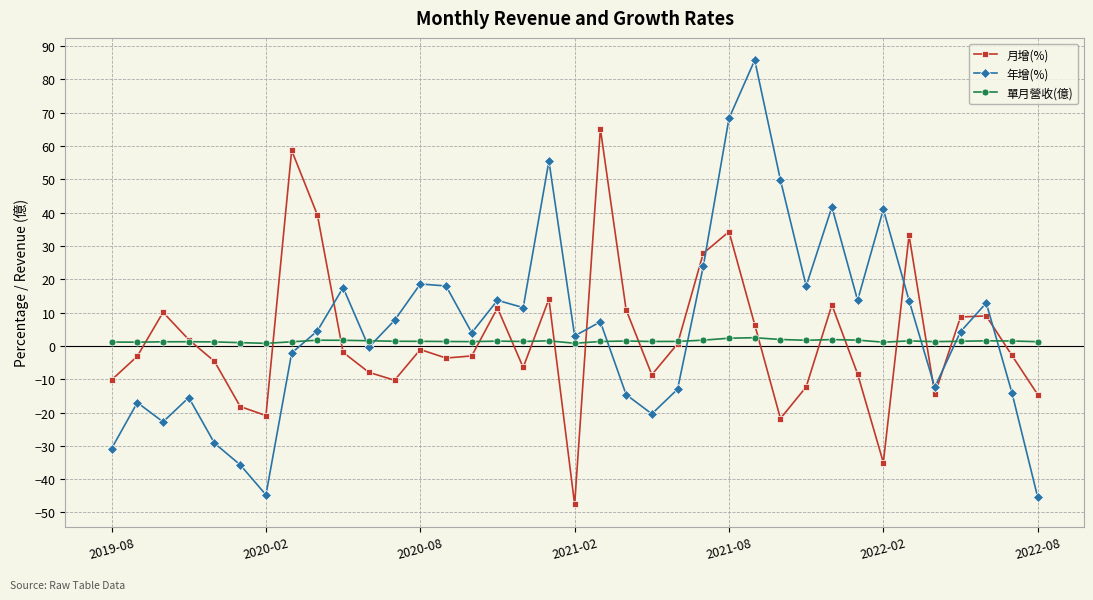

What is the maximum value shown in the chart?

85.8